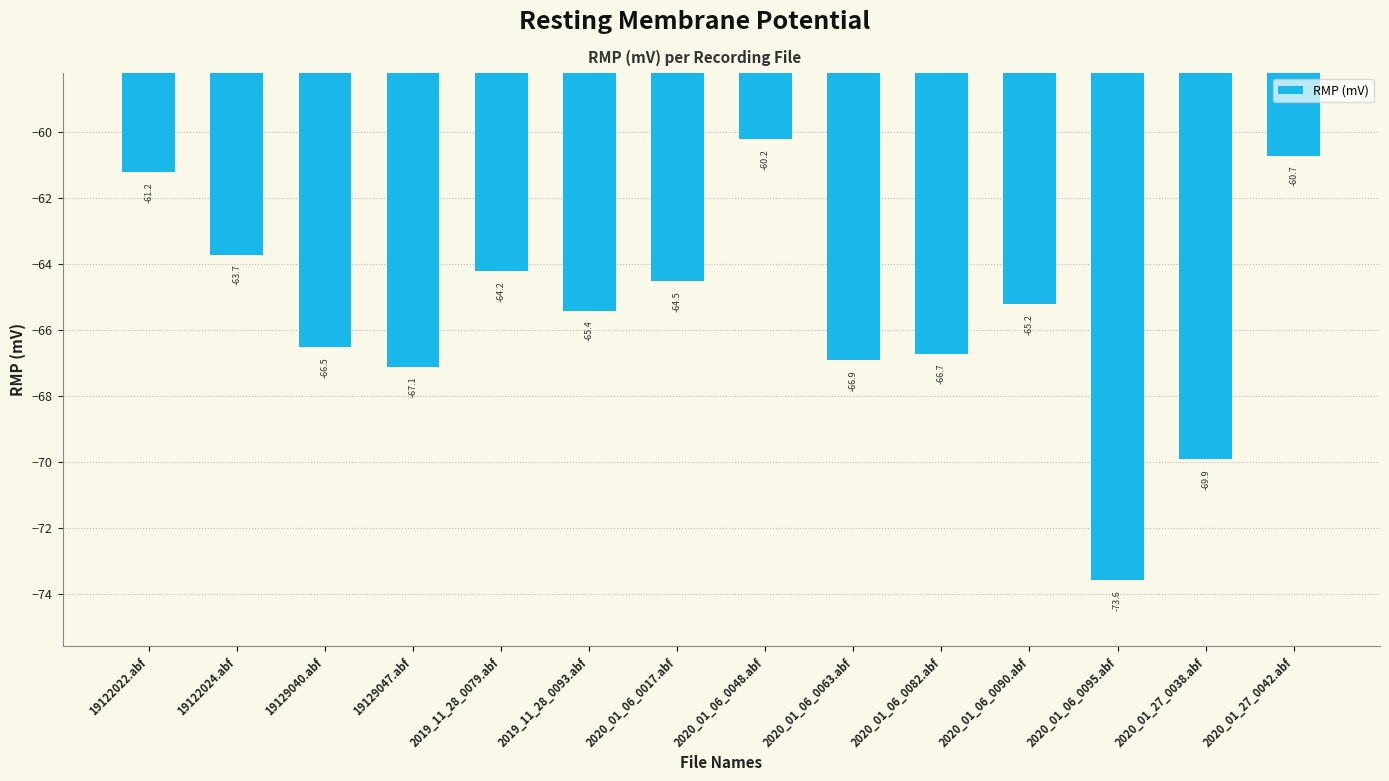

What is the average value?

-65.4